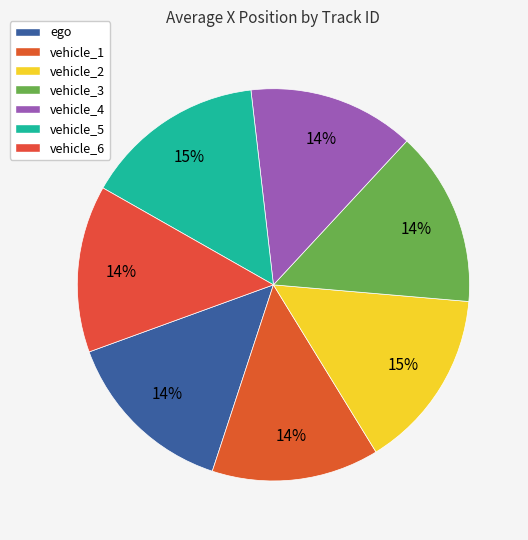

What is the change in value from vehicle_1 to vehicle_5?

+65.9